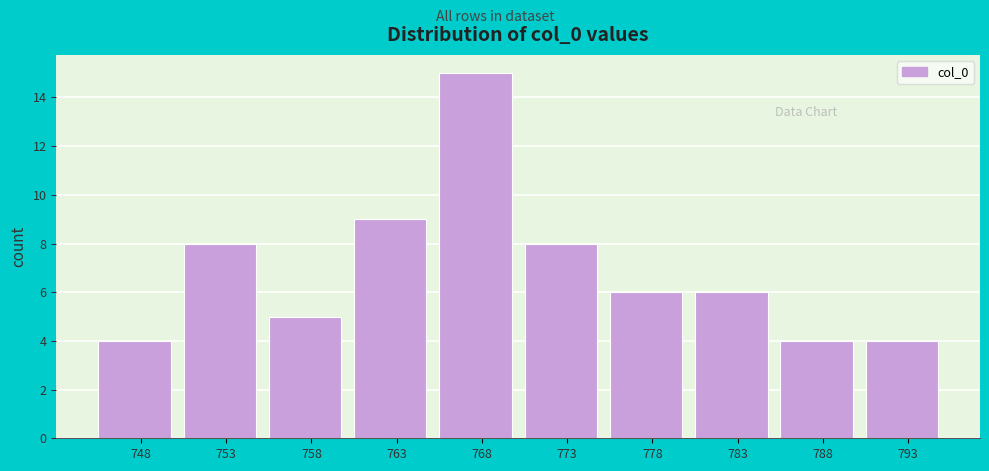

Reading left to right, list all the values displayed in this chart.

4	8	5	9	15	8	6	6	4	4